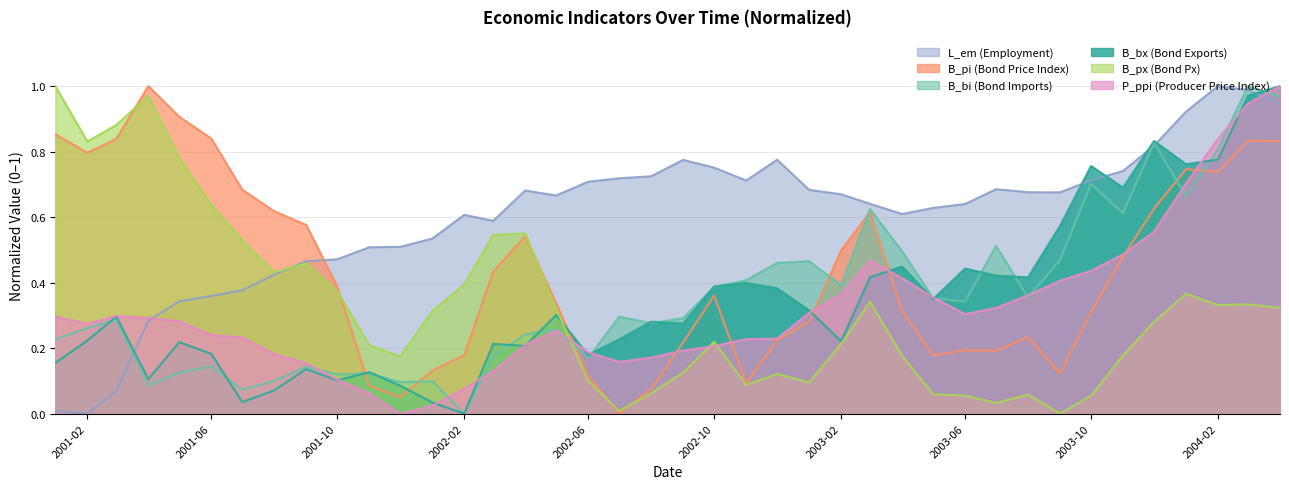

What is the label of the 28th point from the left?

2003-04